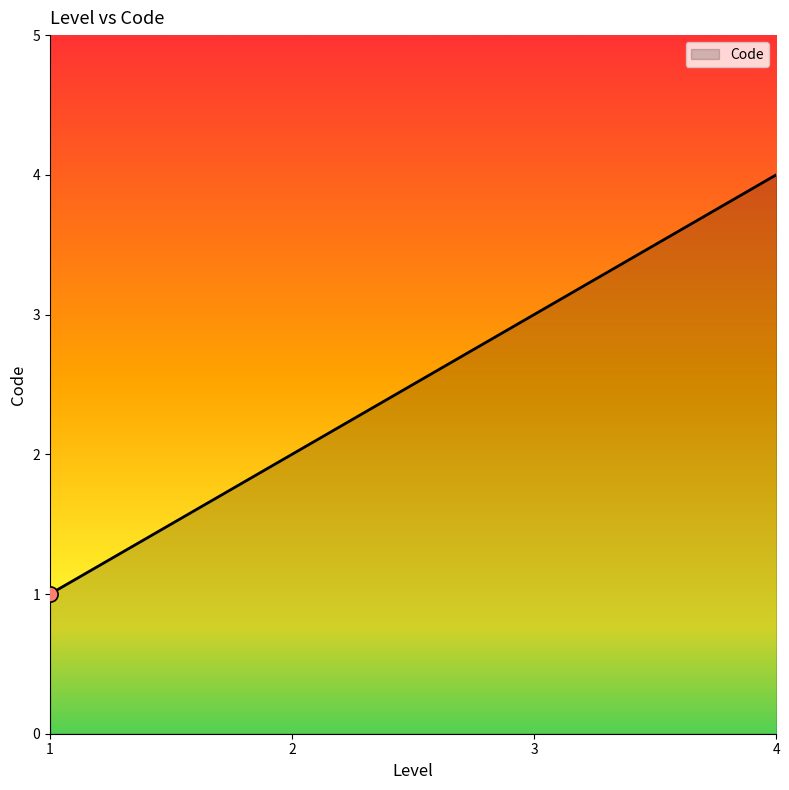

What is the ratio of the value at 2 to the value at 4?

0.5